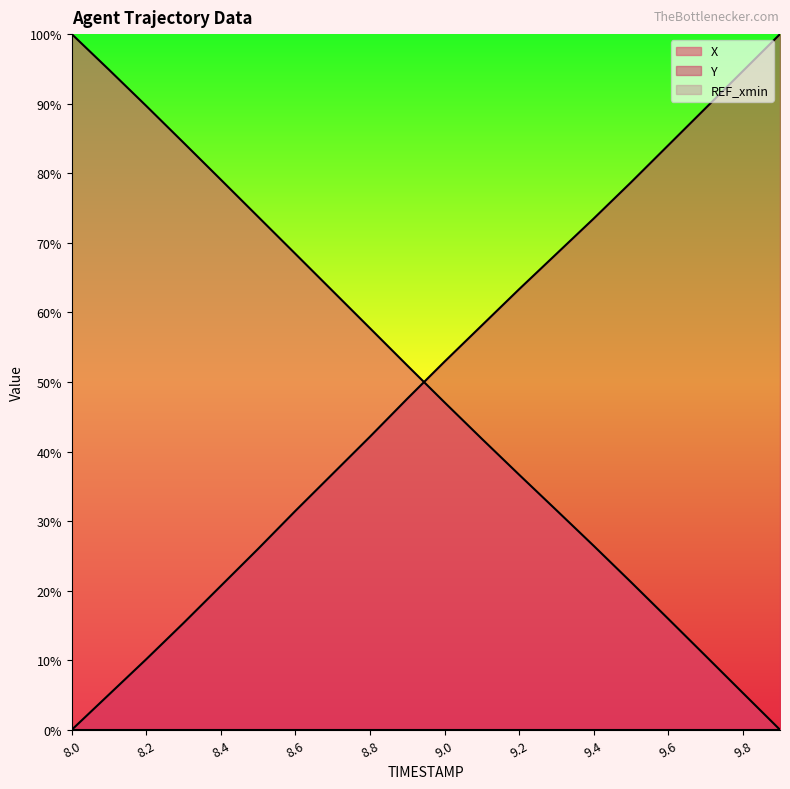

What is the average value of the X series?

50.0